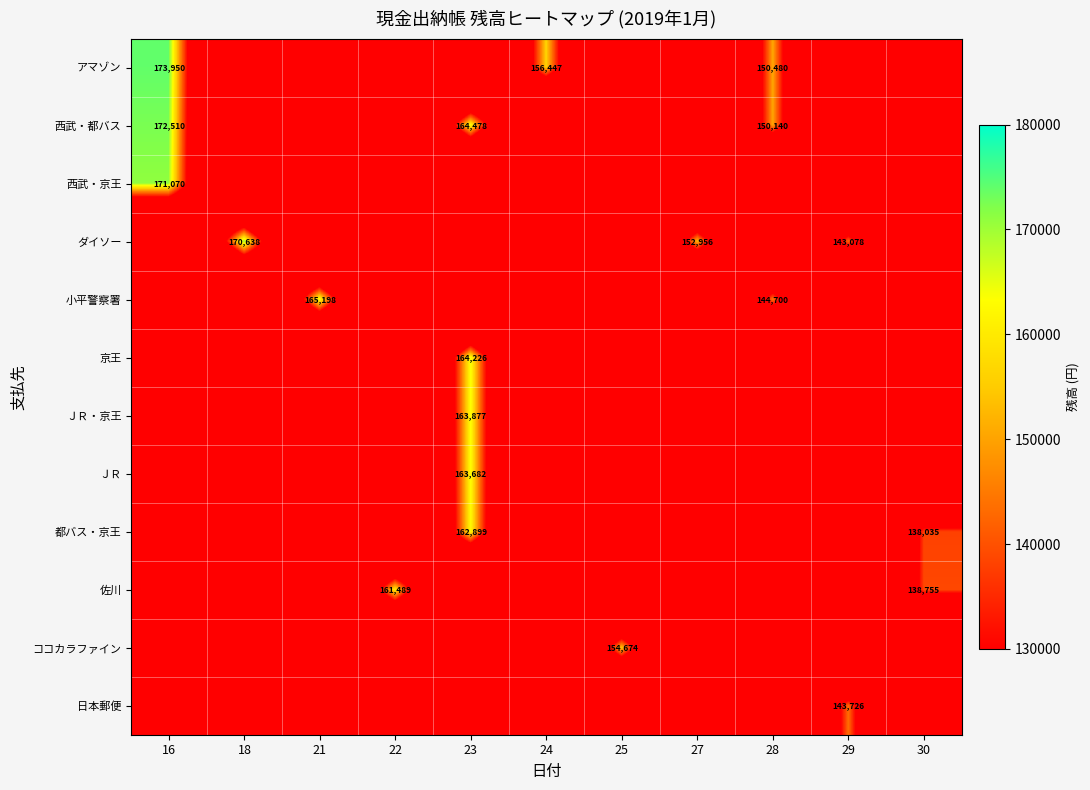

Is it true that ＪＲ equals 0 at 27?

True